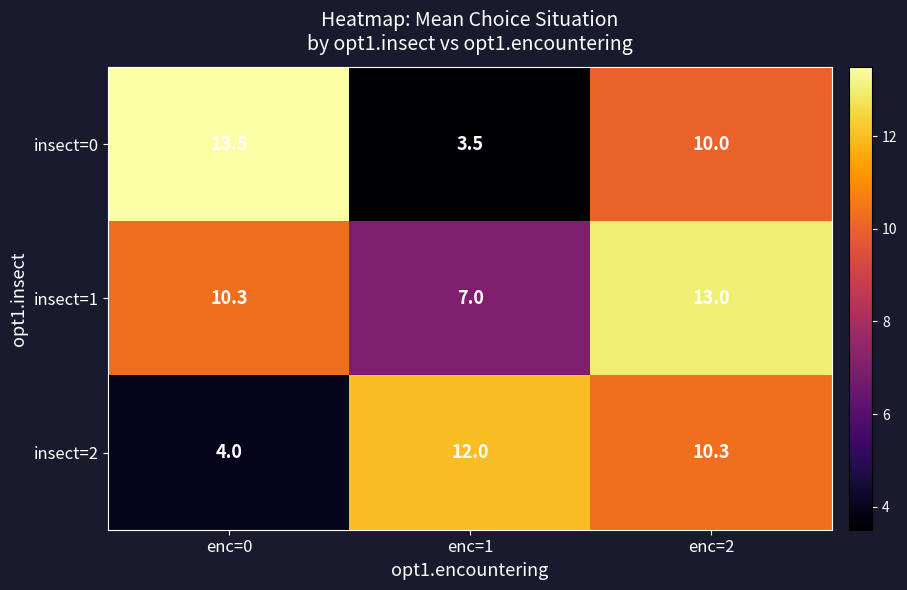

At which label does insect=2 first exceed 10?

enc=1